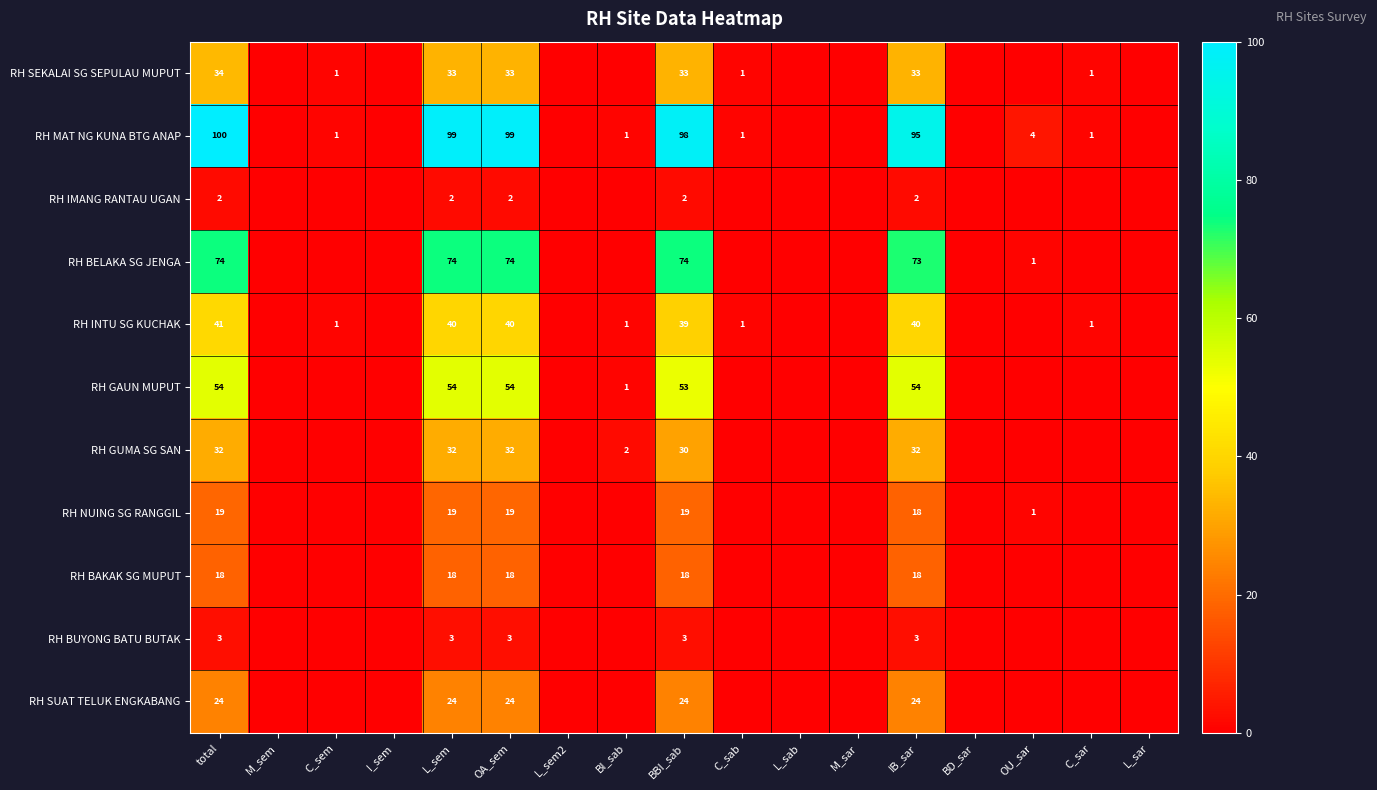

Which has a higher value, BD_sar or OA_sem?

OA_sem